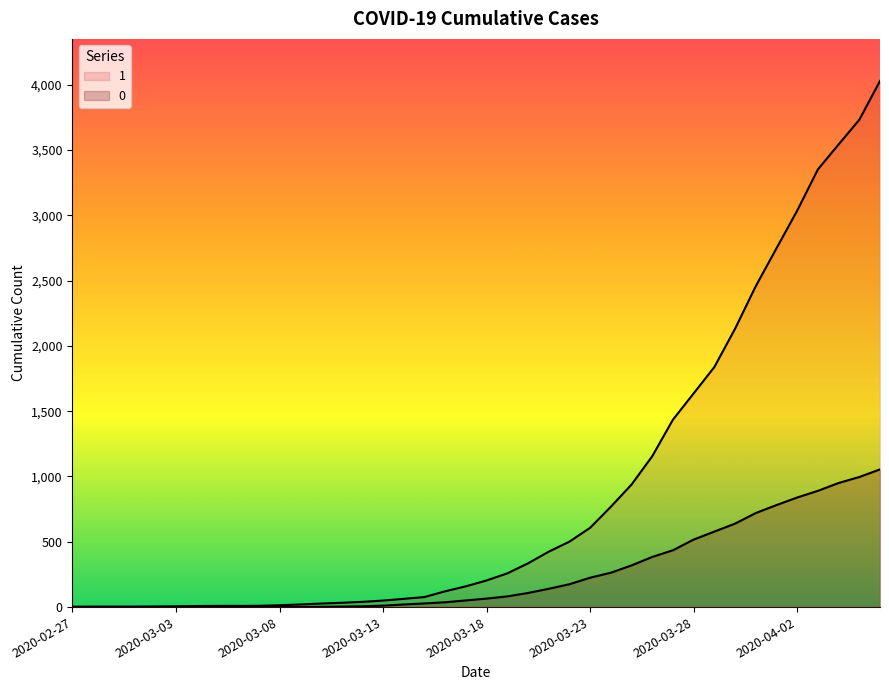

At which category is the sum across all series the highest?

2020-04-06